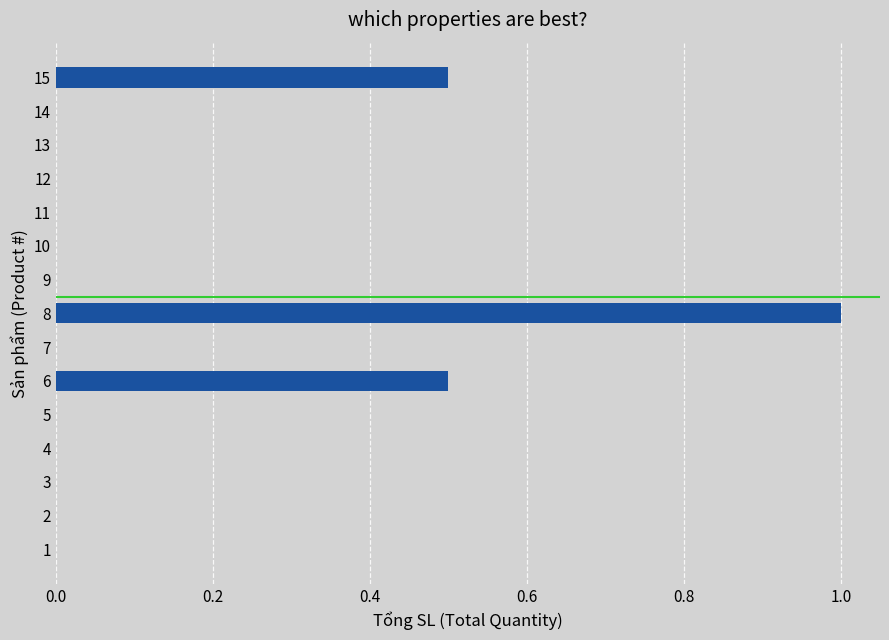

Reading bottom to top, what are all the values shown in this chart?

1=0.0	2=0.0	3=0.0	4=0.0	5=0.0	6=0.5	7=0.0	8=1.0	9=0.0	10=0.0	11=0.0	12=0.0	13=0.0	14=0.0	15=0.5